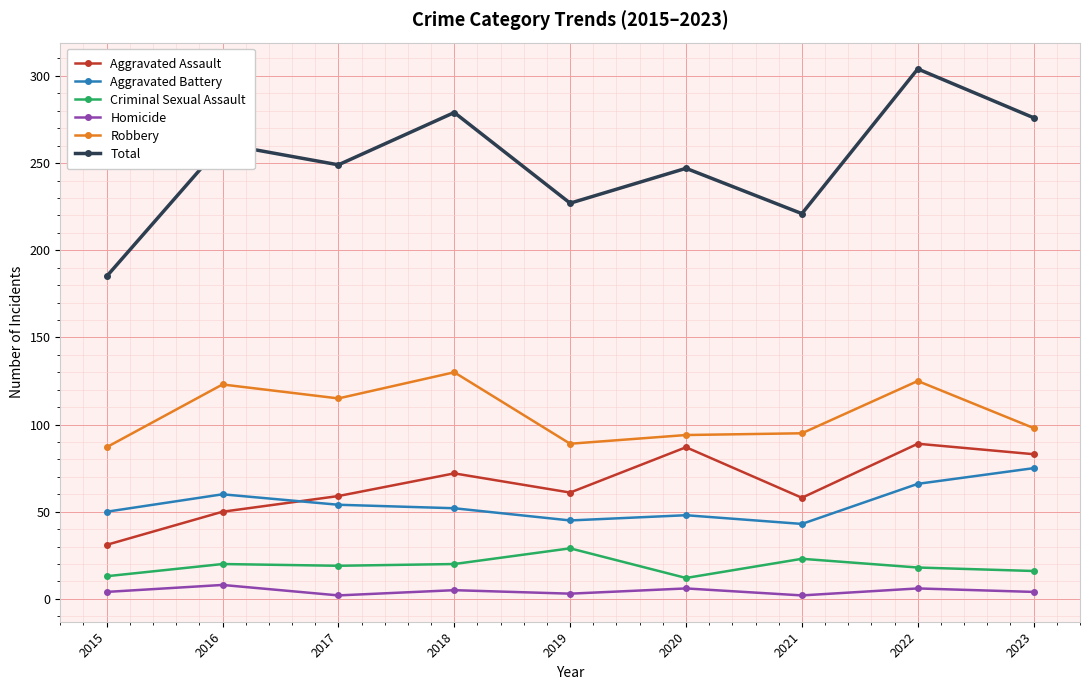

List the series in order of their peak value, lowest first.

Homicide, Criminal Sexual Assault, Aggravated Battery, Aggravated Assault, Robbery, Total